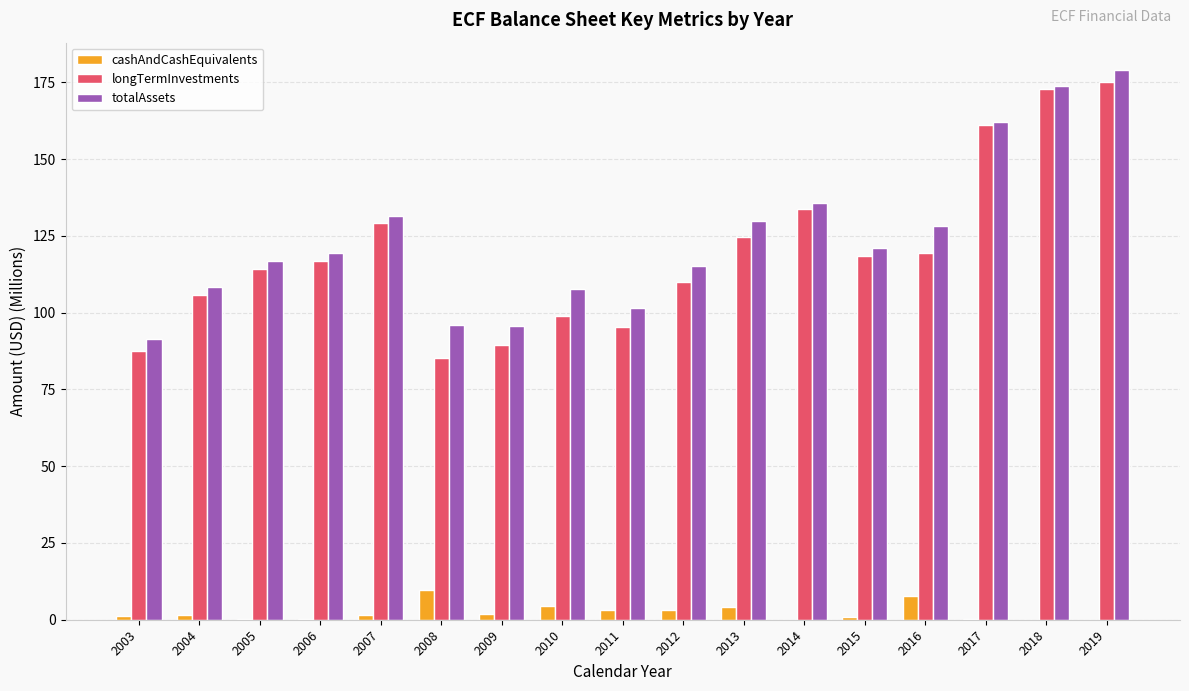

What is the sum of the totalAssets values at 2012 and 2004?

223.5